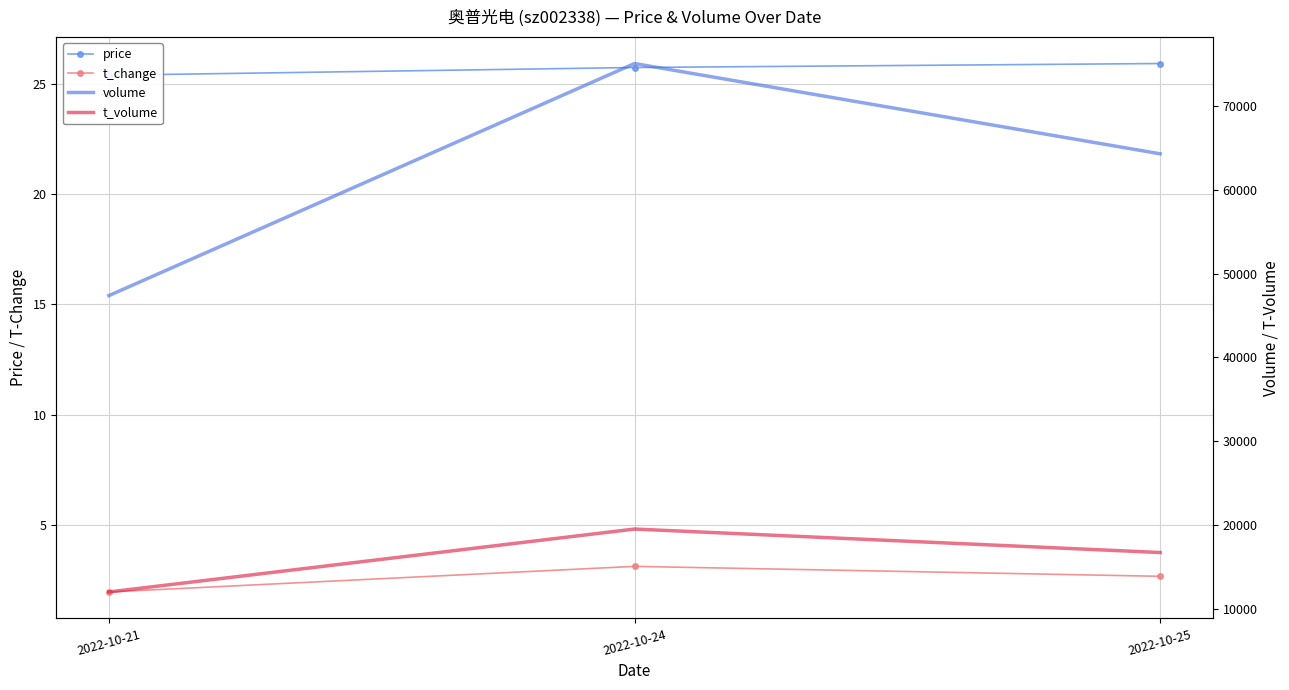

How many distinct data groups are displayed?

4